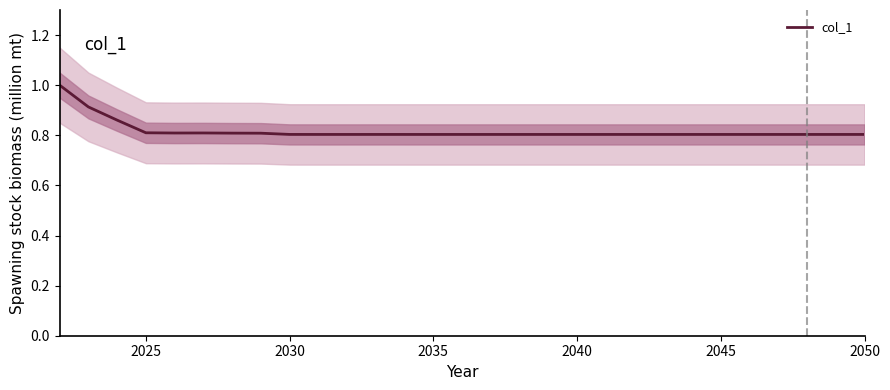

True or false: the data has more than 2 interior local peaks.

True